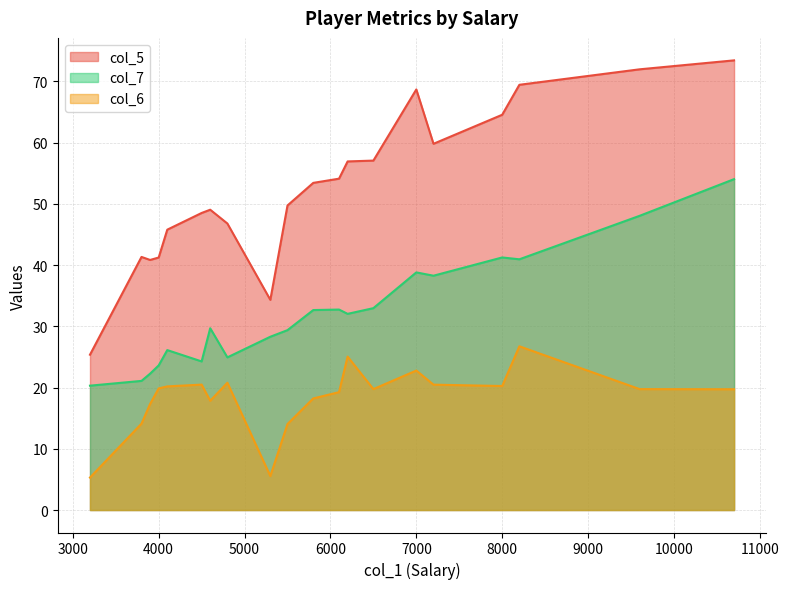

True or false: col_6 and col_5 cross at least once.

False